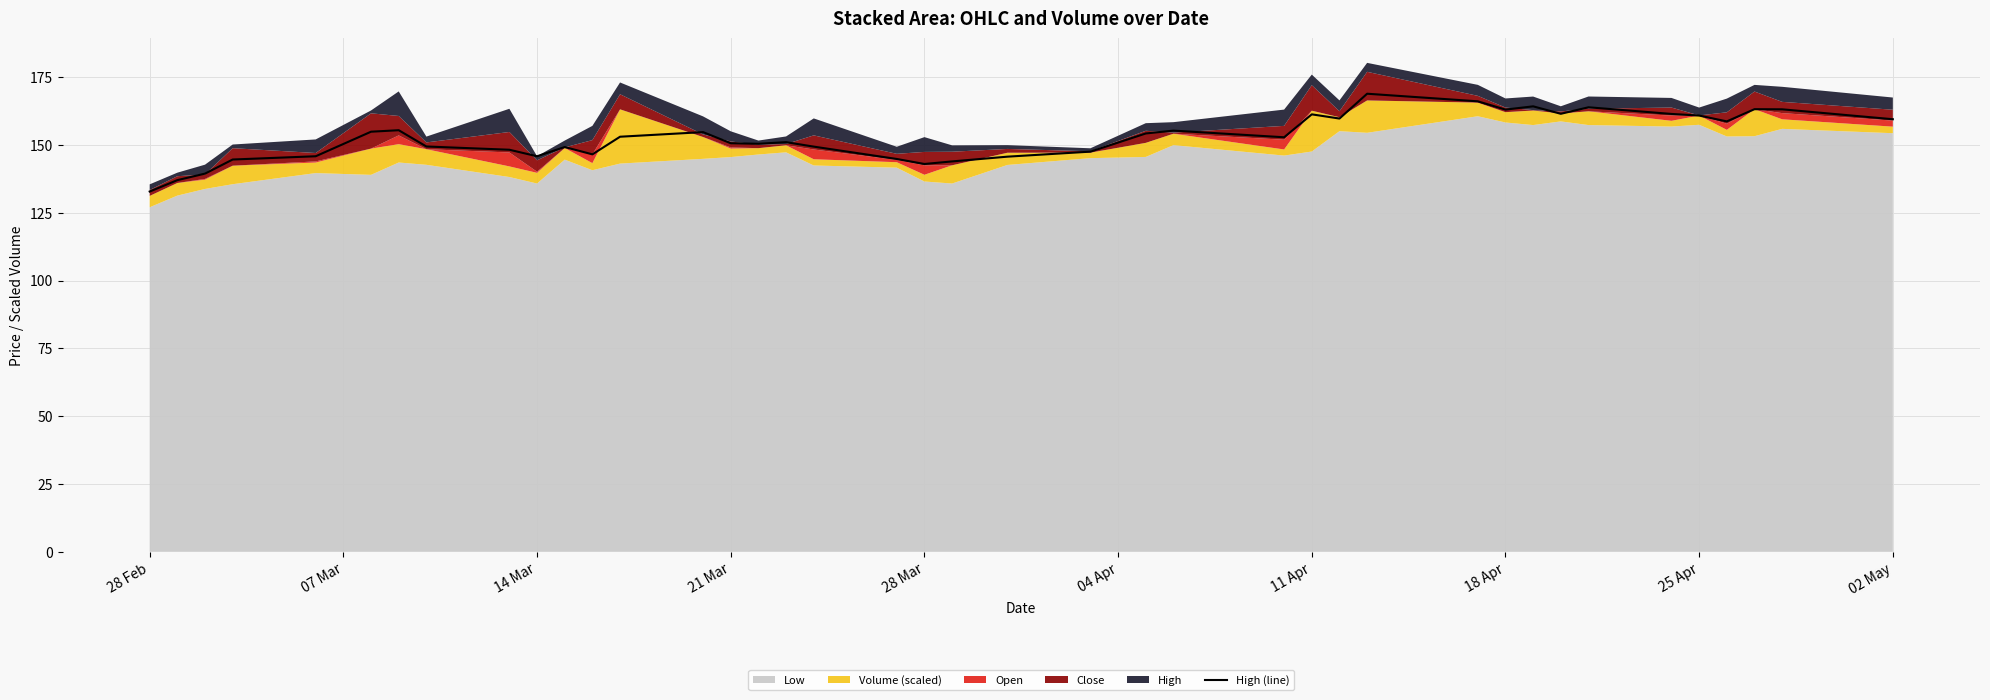

The High (line) series shows 160.8 at 25 Apr. True or false?

True